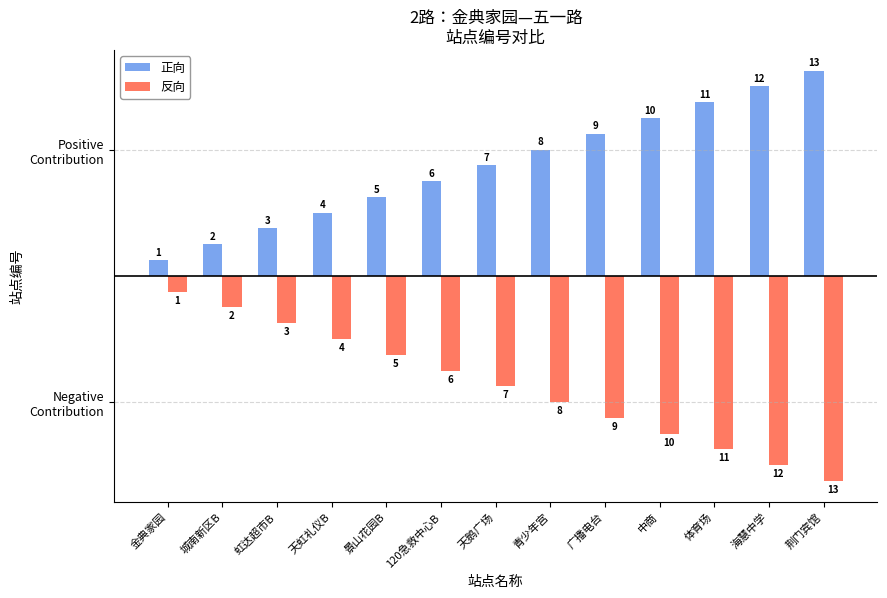

Which category has the highest value across all series?

荆门宾馆